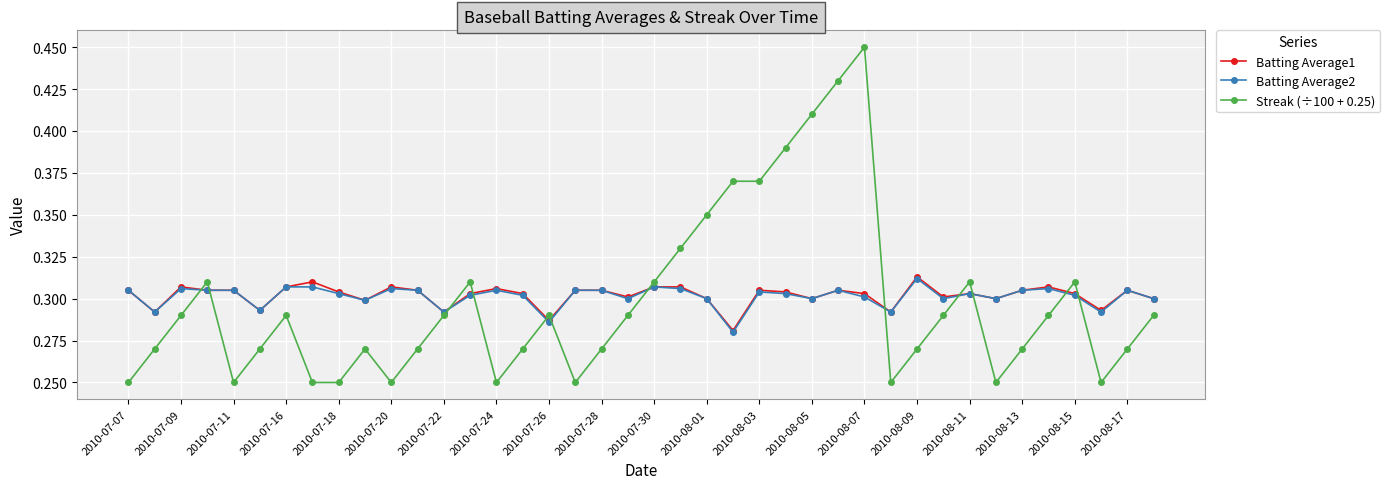

How many Batting Average2 values are between 0 and 1?

40